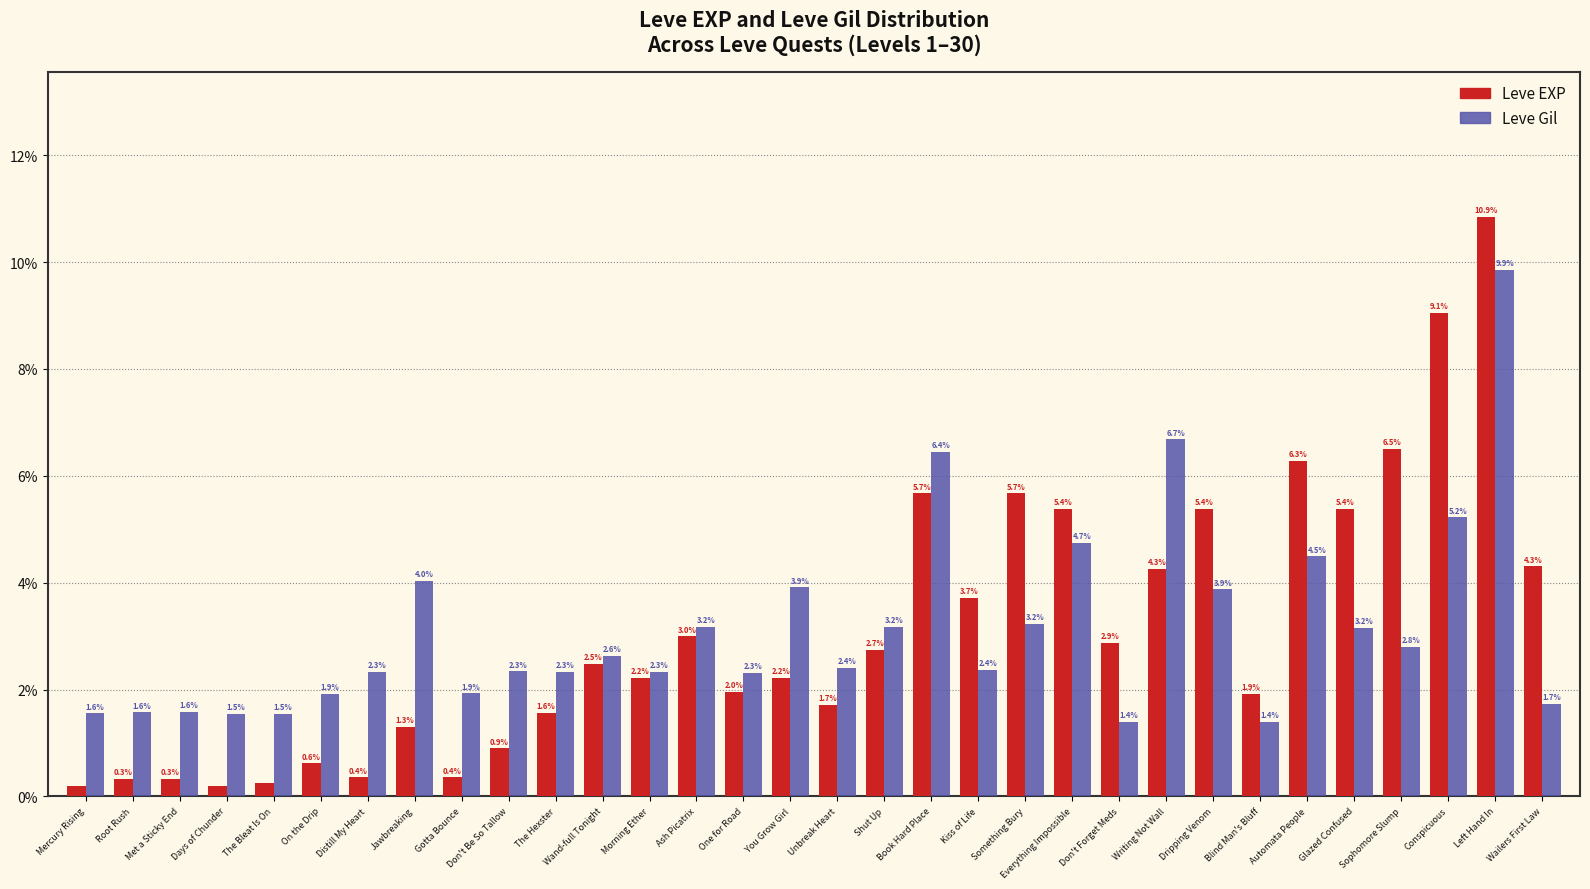

What is the difference between the maximum and minimum values in the Leve EXP series?

10.7